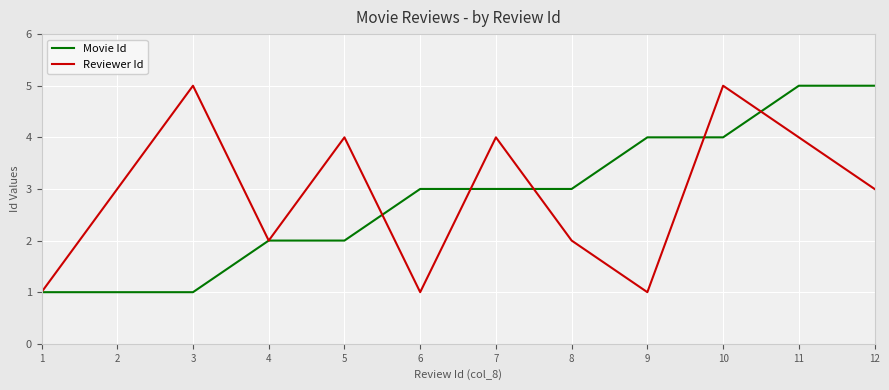

What is the total value across all series at 7?

7